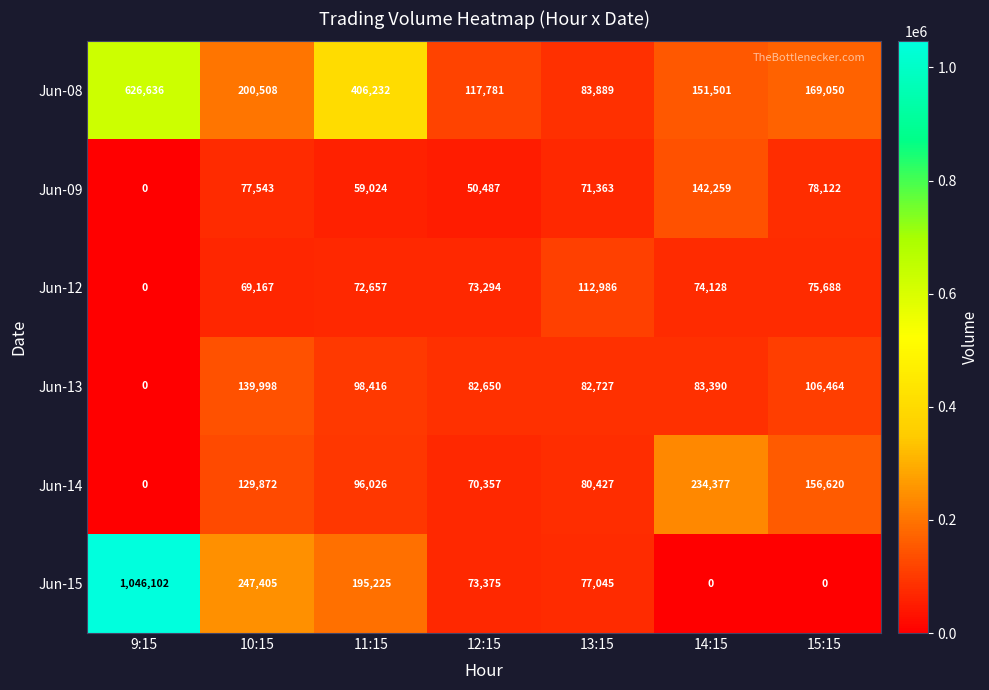

Which series has the largest total across all categories?

Jun-08